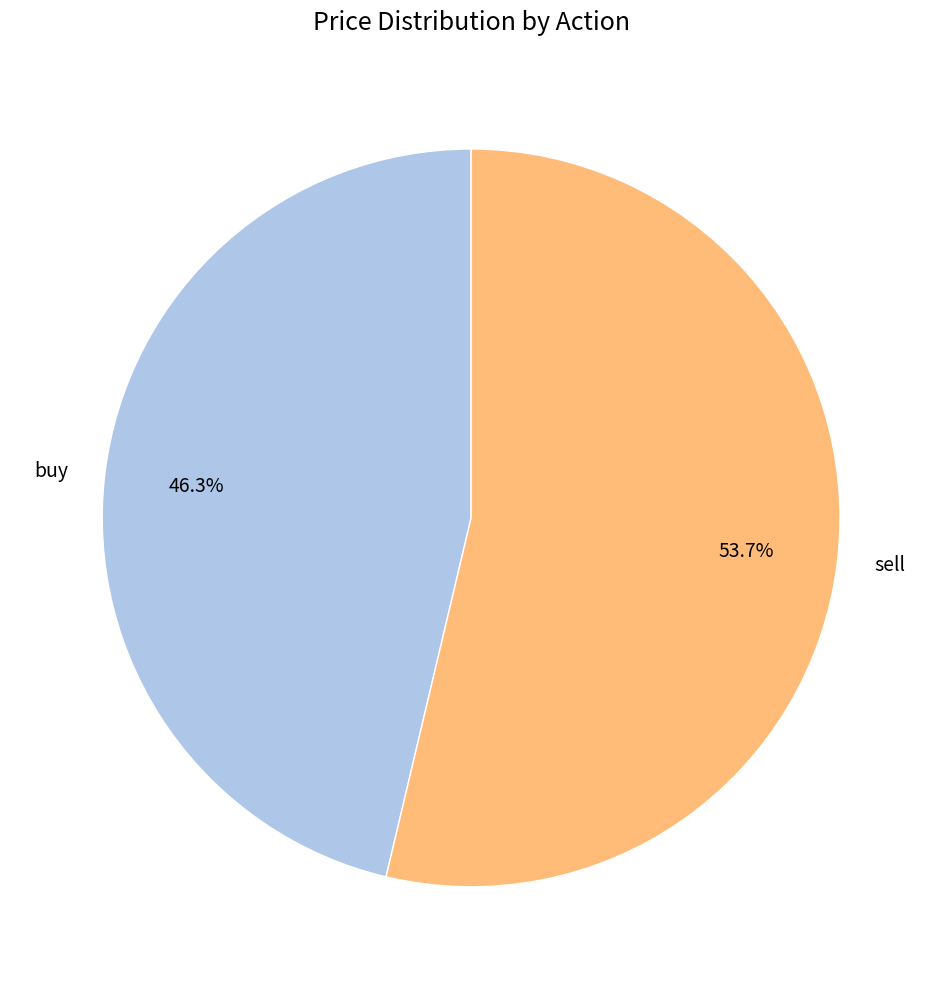

Which slice represents more than half of the pie?

sell